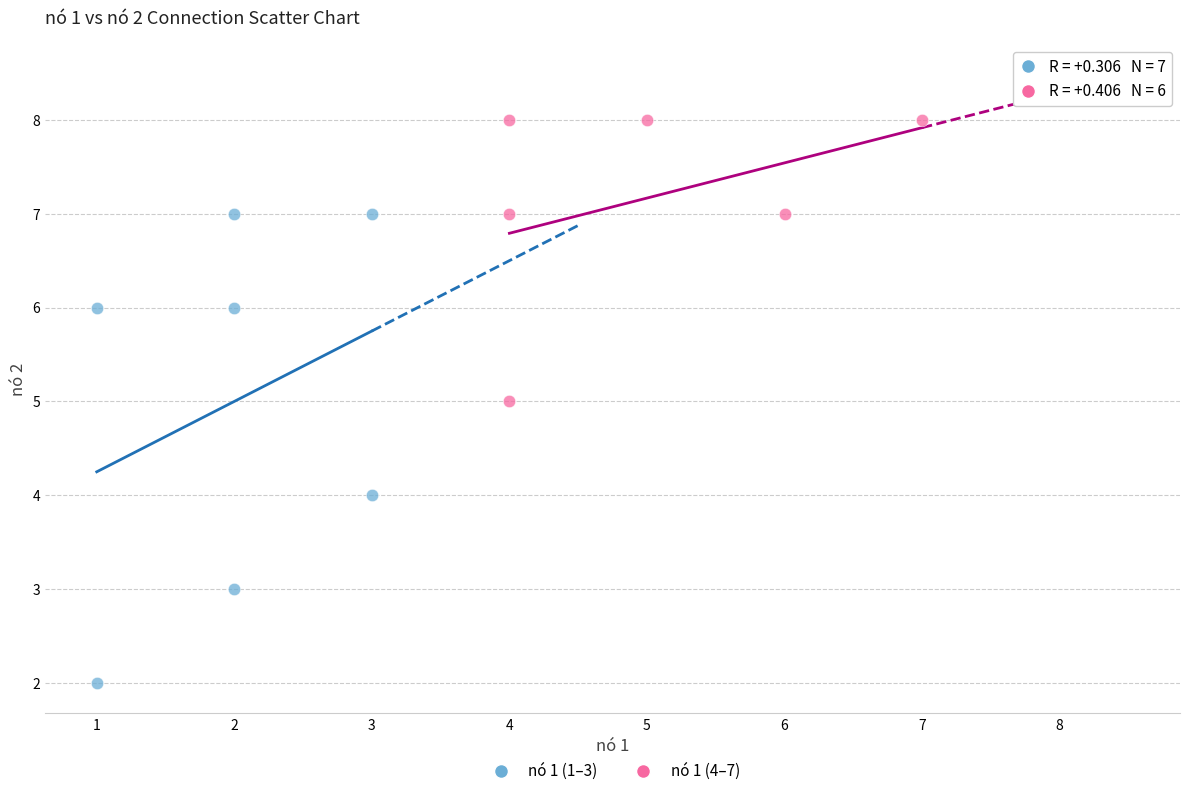

Which series reaches the maximum Y coordinate?

nó 1 (4–7)